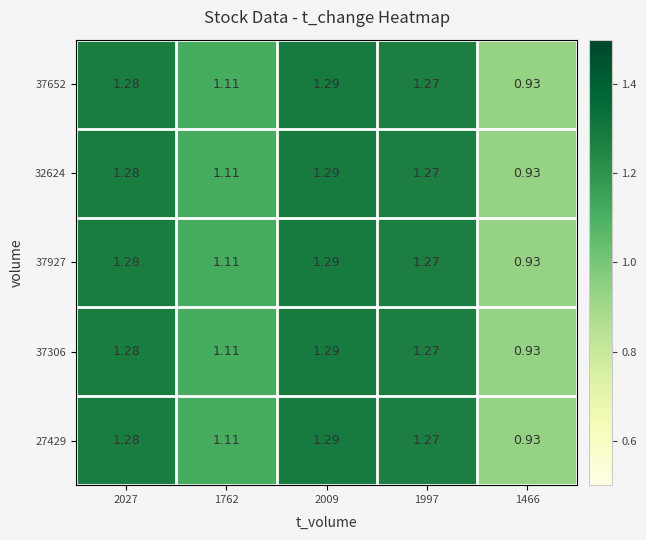

Is the value of 37306 at 1997 greater than the value of 37652 at 1466?

Yes